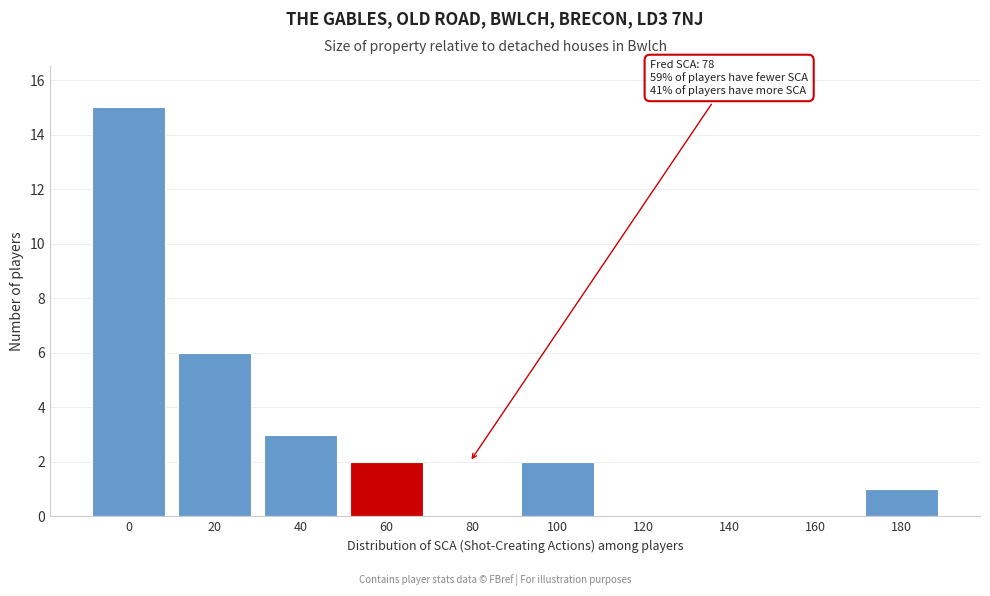

Reading left to right, extract all data points from this chart.

0=15	20=6	40=3	60=2	80=0	100=2	120=0	140=0	160=0	180=1